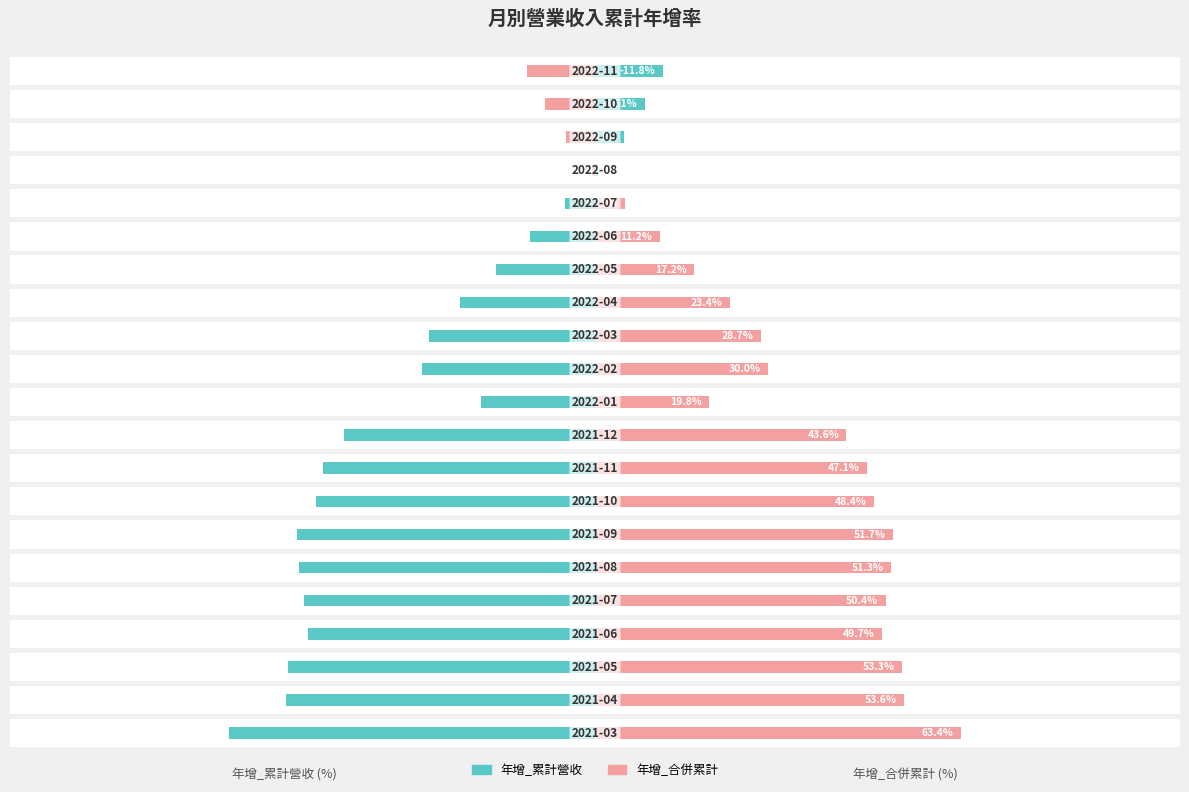

True or false: 年增_合併累計 has a value of 3.1 at 17.

True